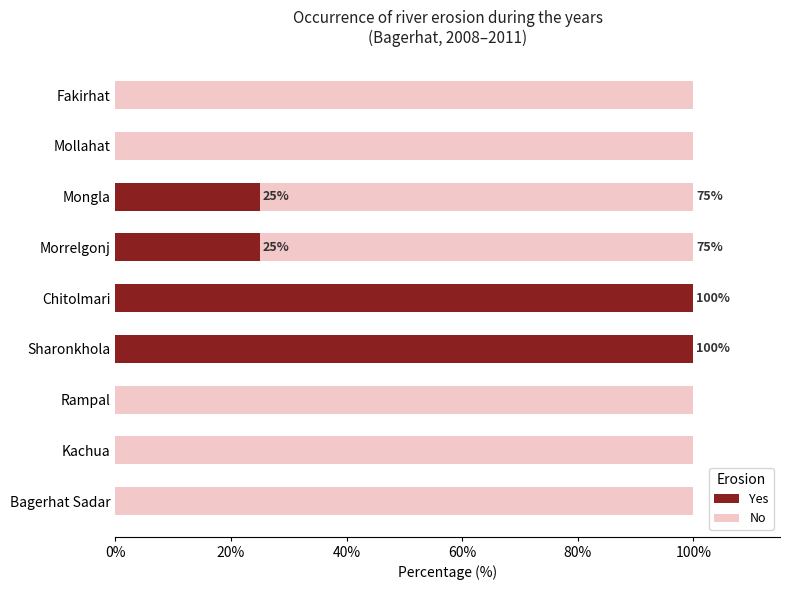

Count the number of data series in this chart.

2